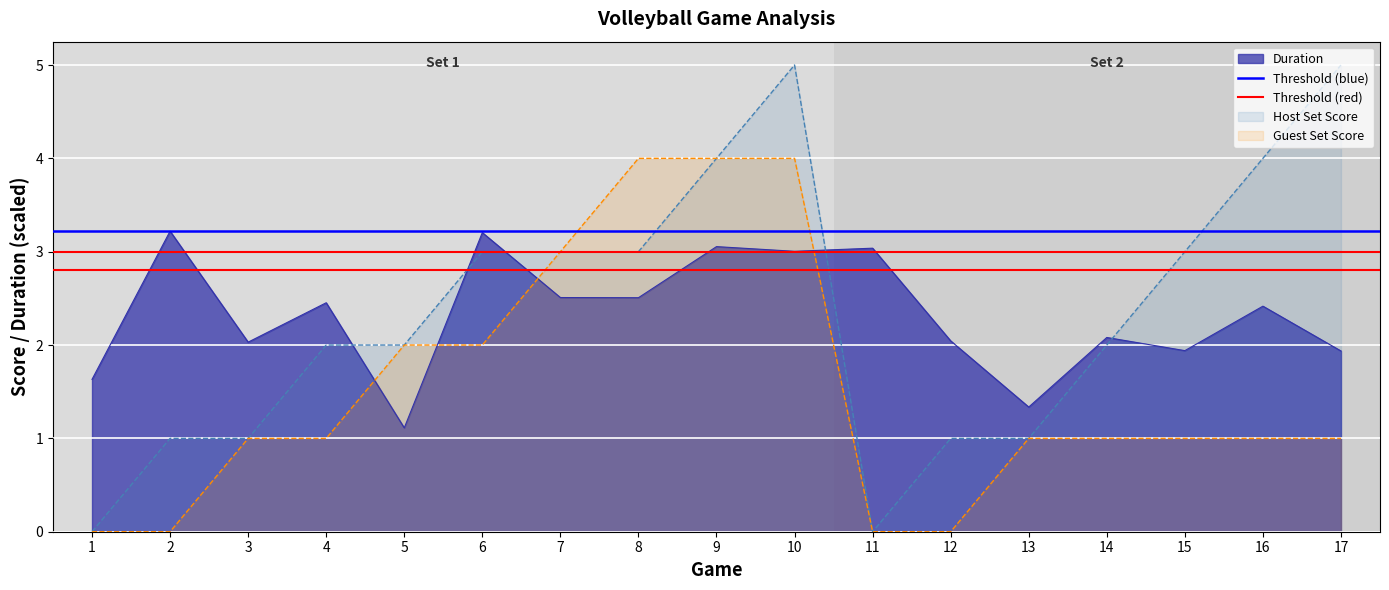

The Host Set Score series shows 4.0 at 16. True or false?

True